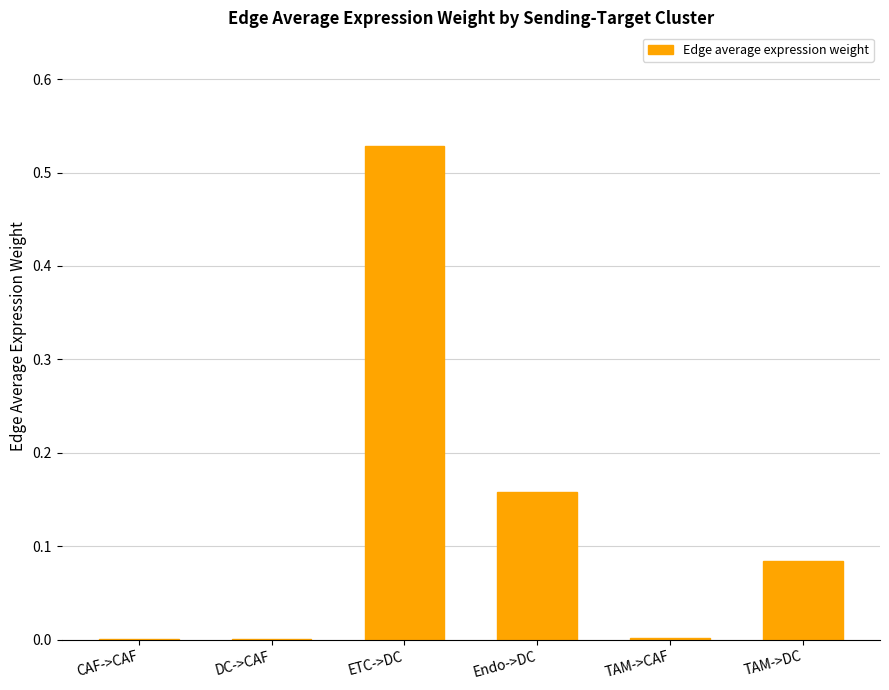

The value at Endo->DC is 0.1. True or false?

False